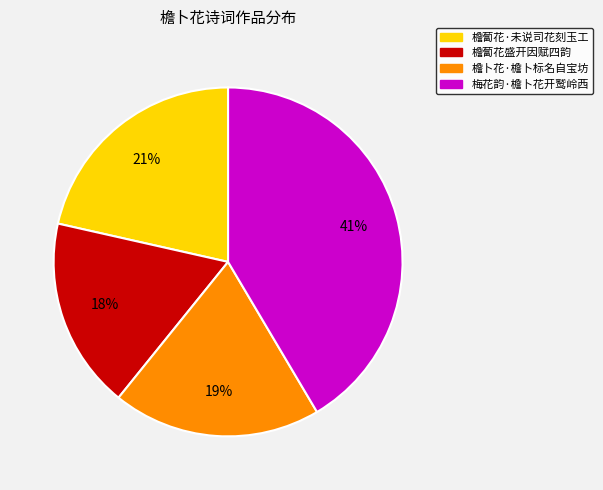

Rank the categories by value from highest to lowest.

梅花韵·檐卜花开鹫岭西, 檐蔔花·未说司花刻玉工, 檐卜花·檐卜标名自宝坊, 檐蔔花盛开因赋四韵